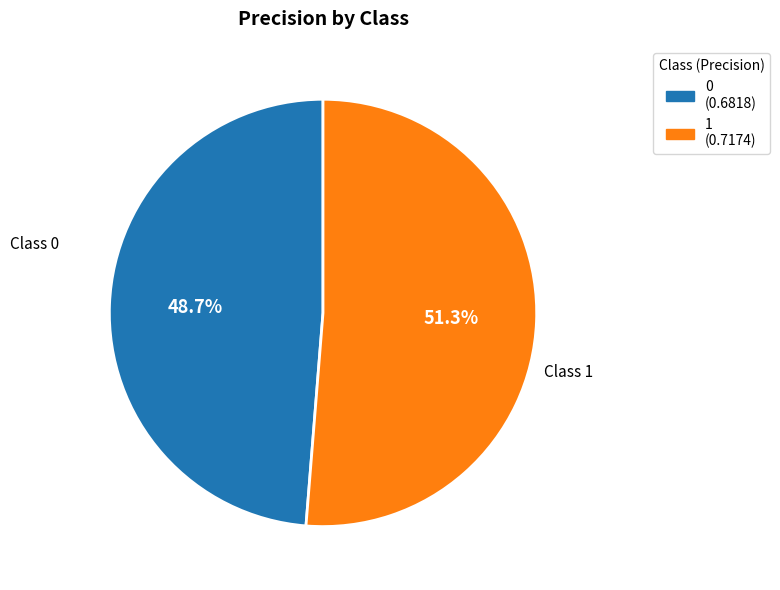

Which category has the biggest portion of the pie?

1